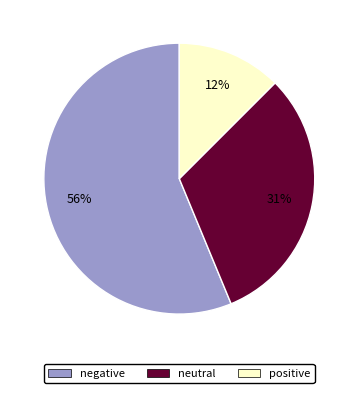

Is there any slice that represents more than half of the pie?

Yes